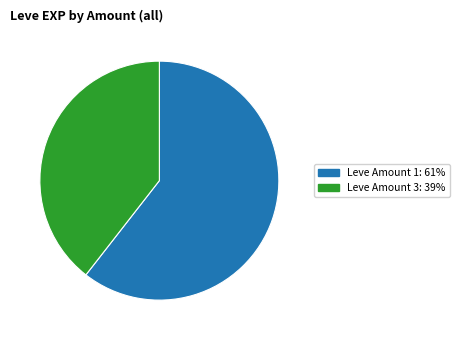

Is there a majority slice in this chart?

Yes